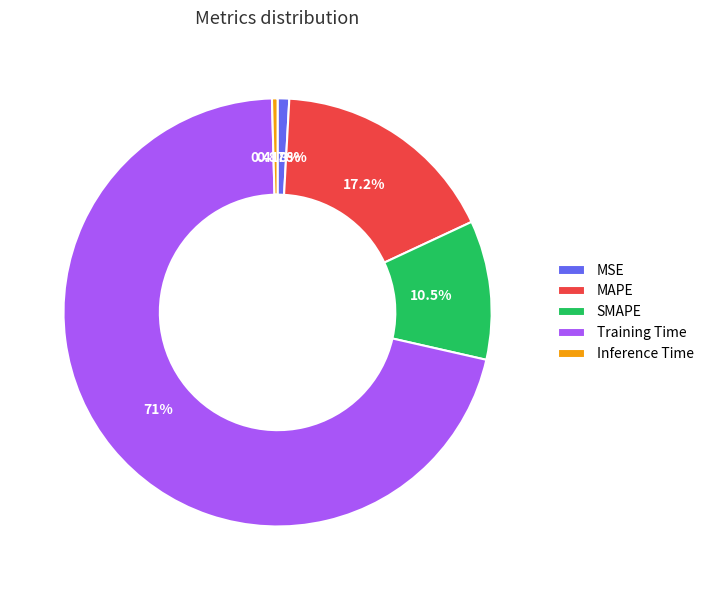

Does MAPE account for over 50% of the chart?

No